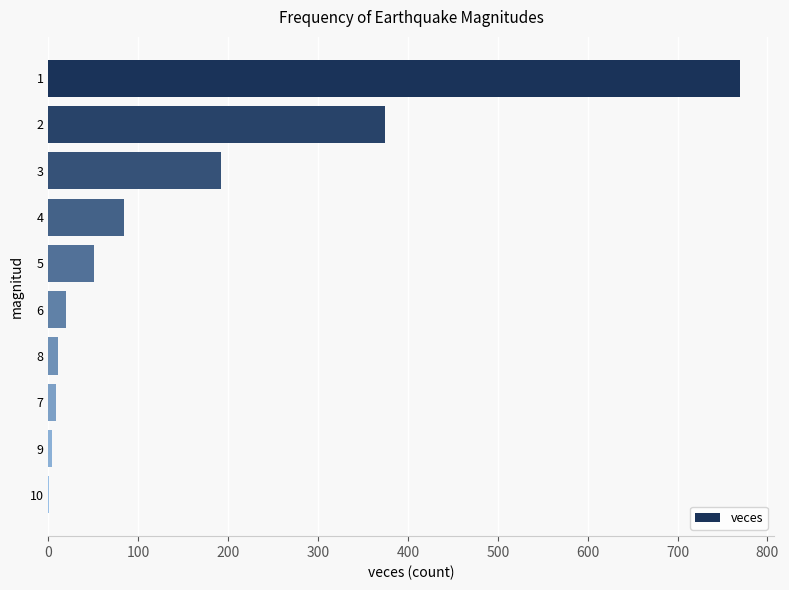

What is the ratio of the value at 1 to the value at 4?

9.2